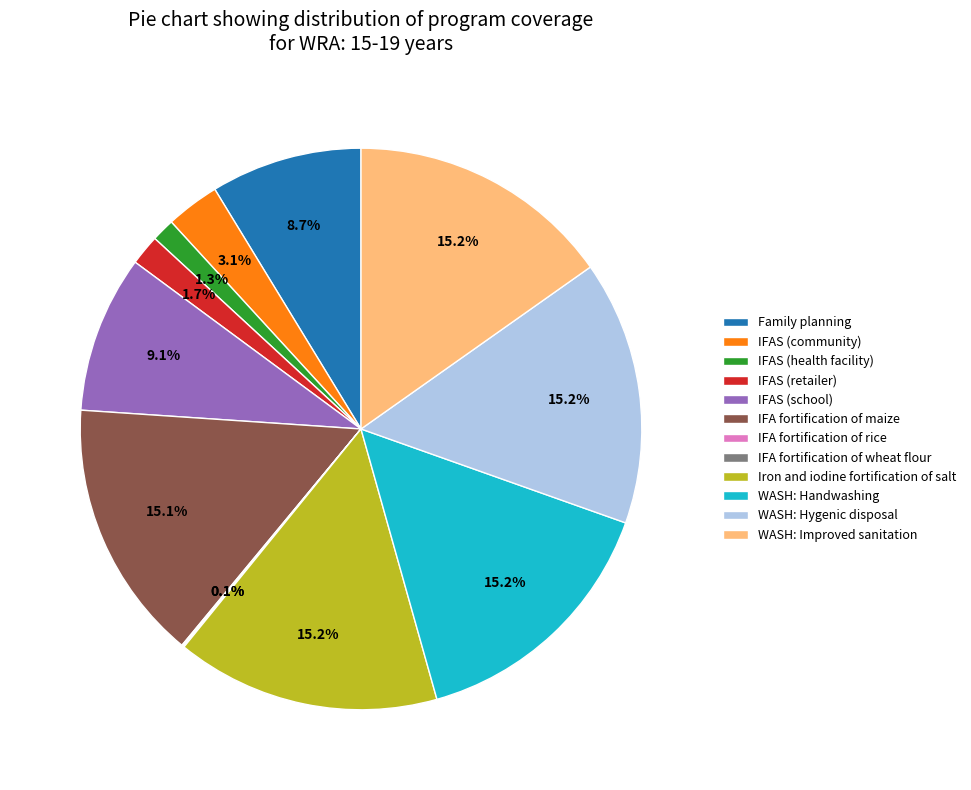

What percentage is the IFAS (community) slice, to the nearest percent?

3%